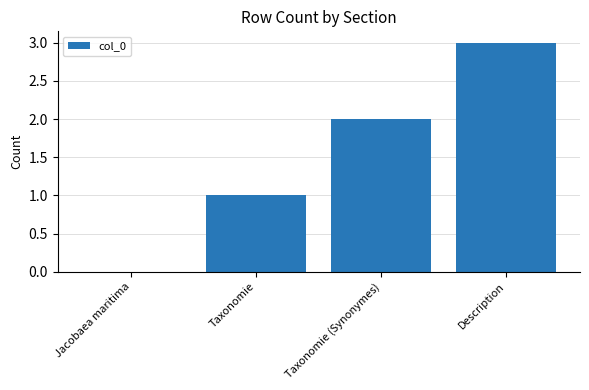

What is the greatest value displayed?

3